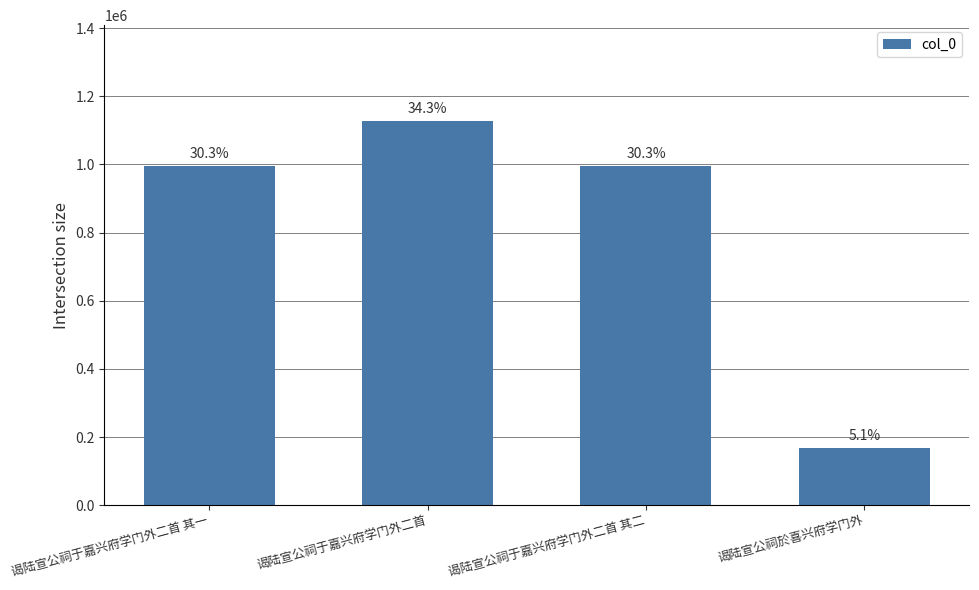

How many bars are there in total?

4